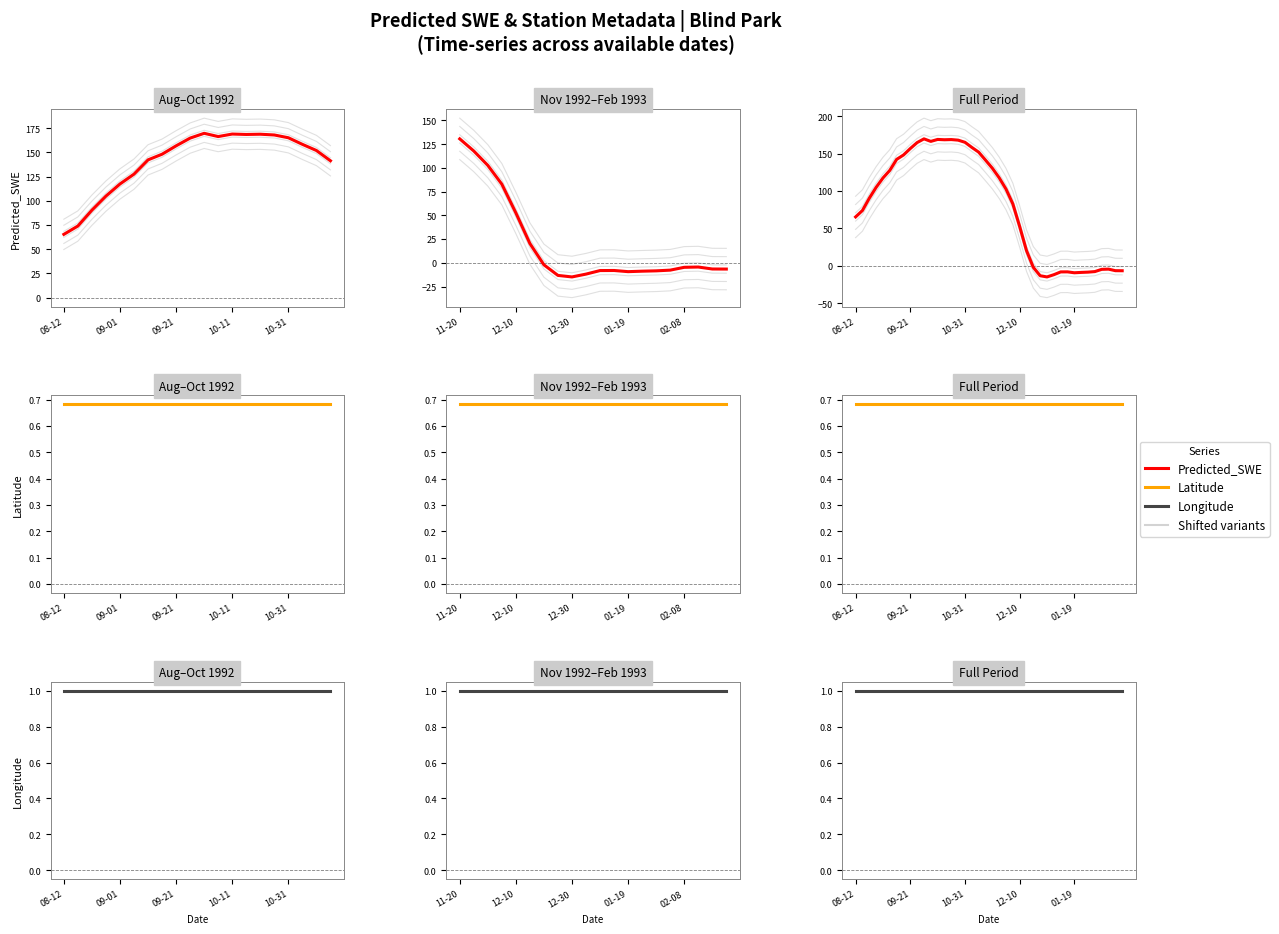

True or false: Longitude has a value of 1.4 at 6.

False